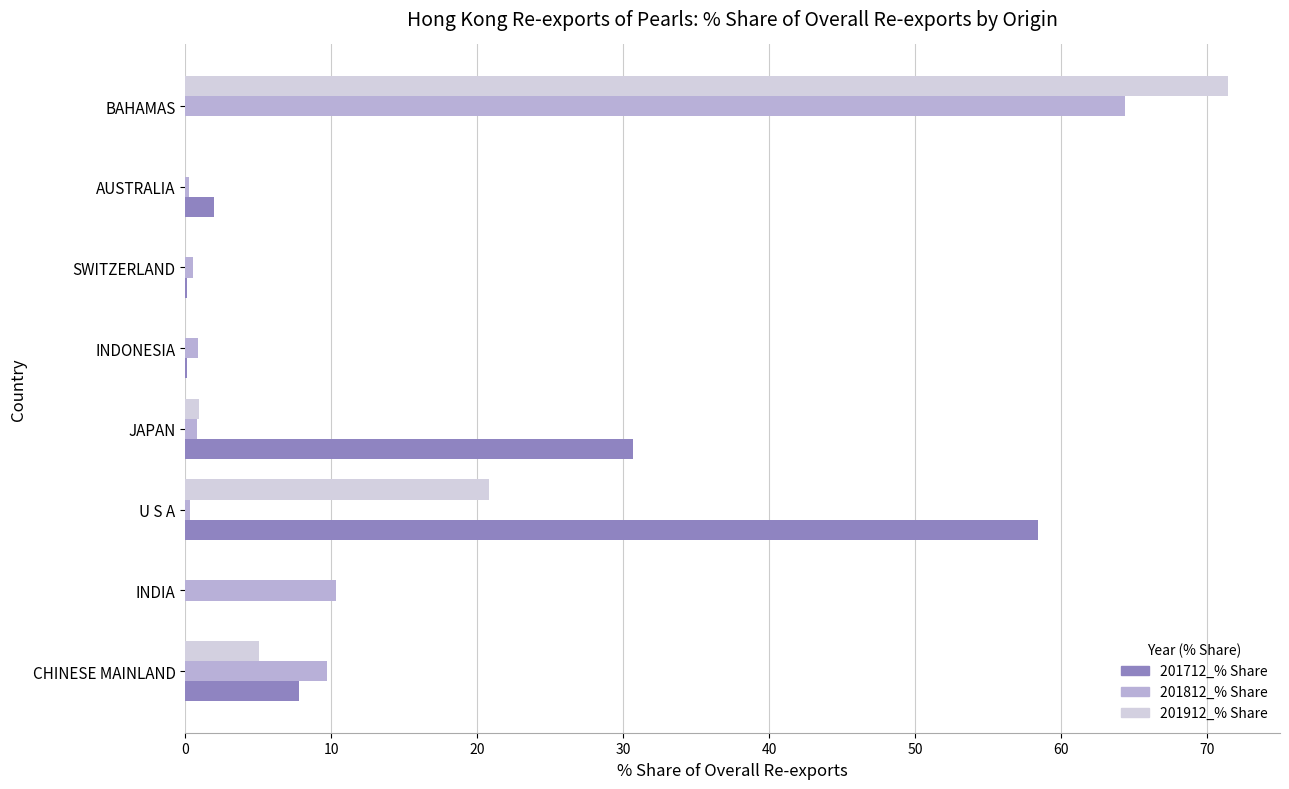

The 201912_% Share series shows 32.3 at BAHAMAS. True or false?

False